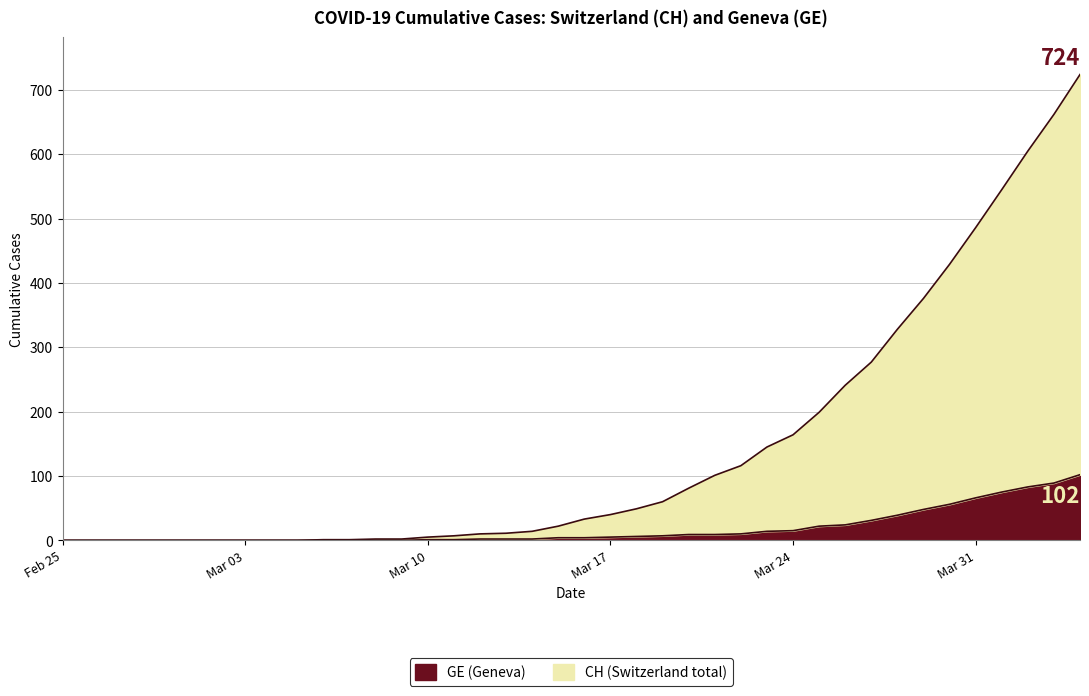

Is it true that GE (Geneva) equals -38 at Feb 25?

False